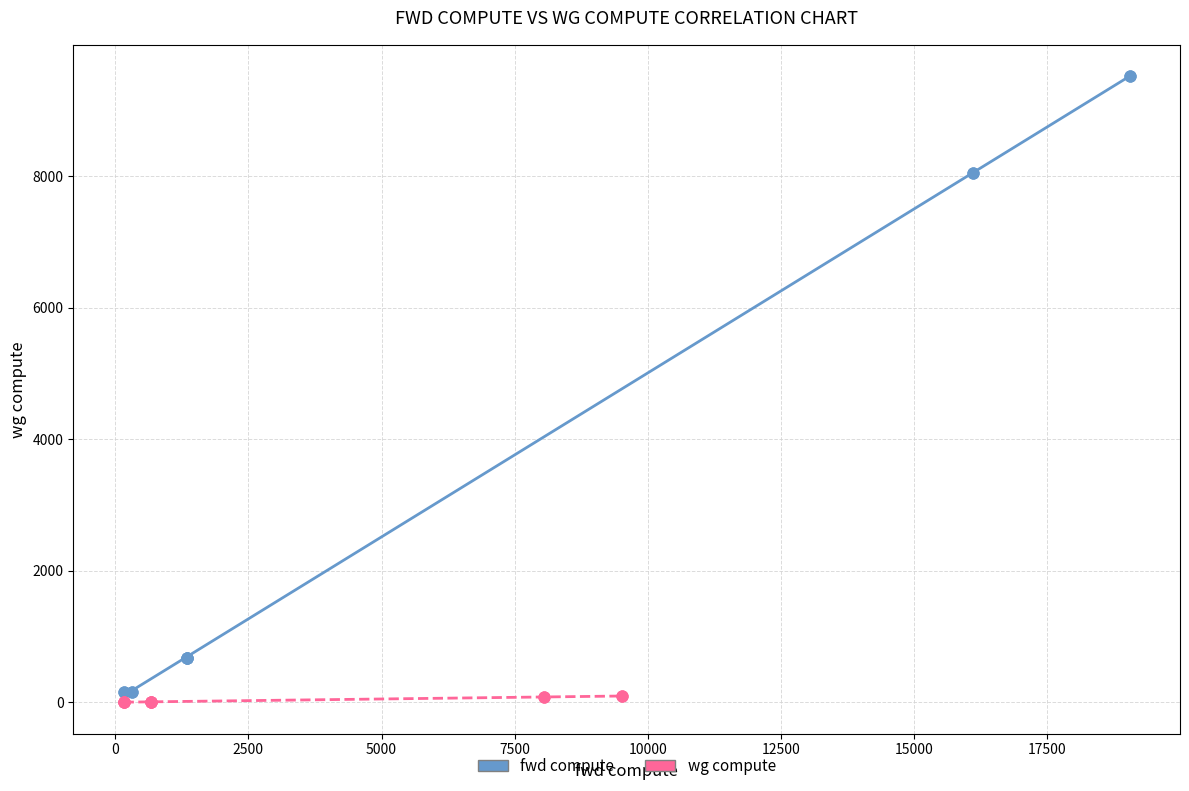

What are all the series names shown in the legend?

fwd compute, wg compute